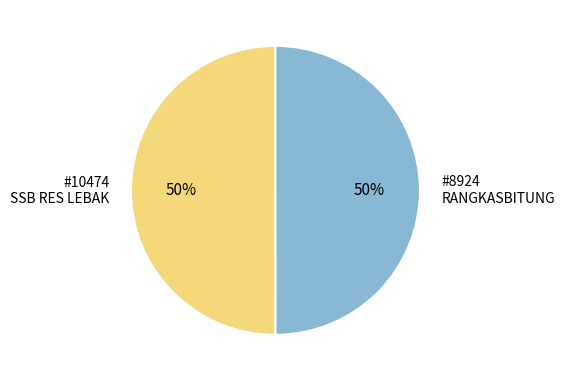

To the nearest percent, what percentage of the pie is #10474 SSB RES LEBAK?

50%